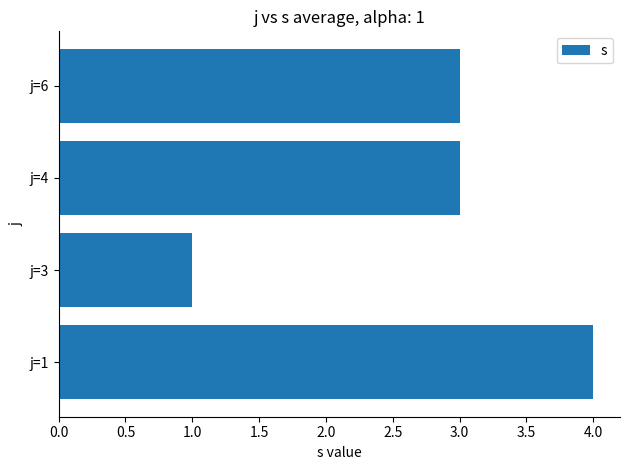

Is it true that the value at j=1 is 1?

False